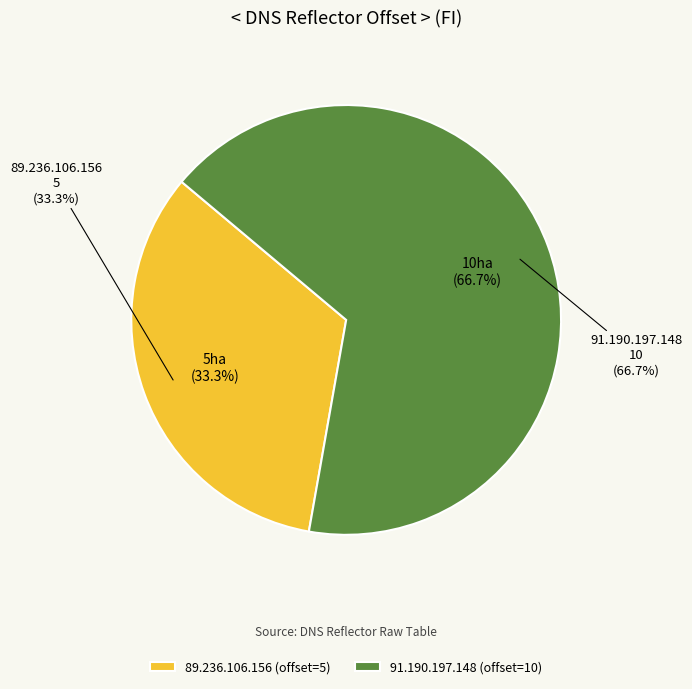

Do 91.190.197.148 and 89.236.106.156 together represent more than half of the pie?

Yes